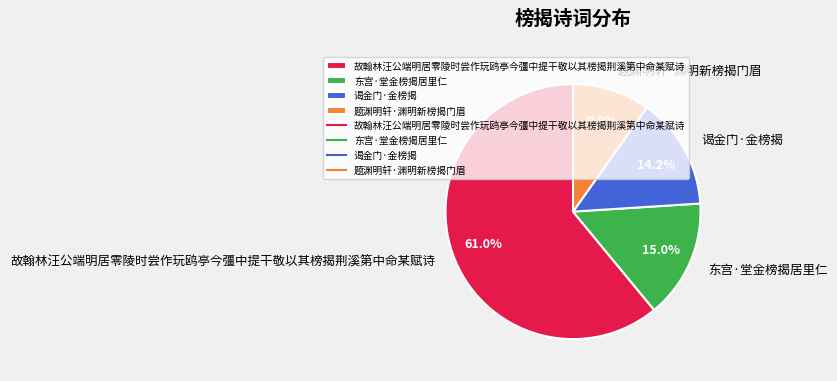

Is 谒金门·金榜揭 the majority of the pie?

No